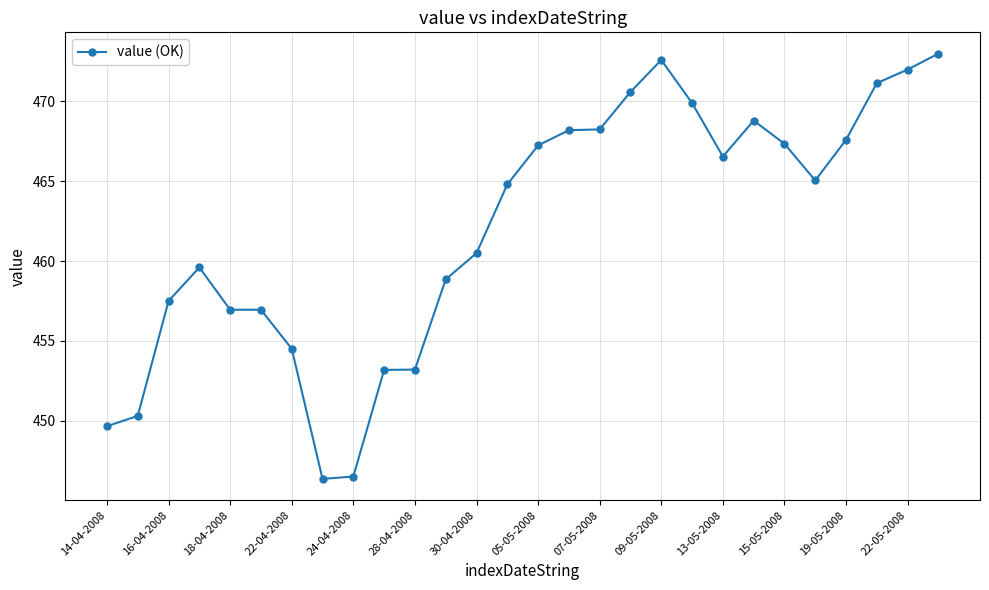

What is the difference between the maximum and second lowest values?

26.5